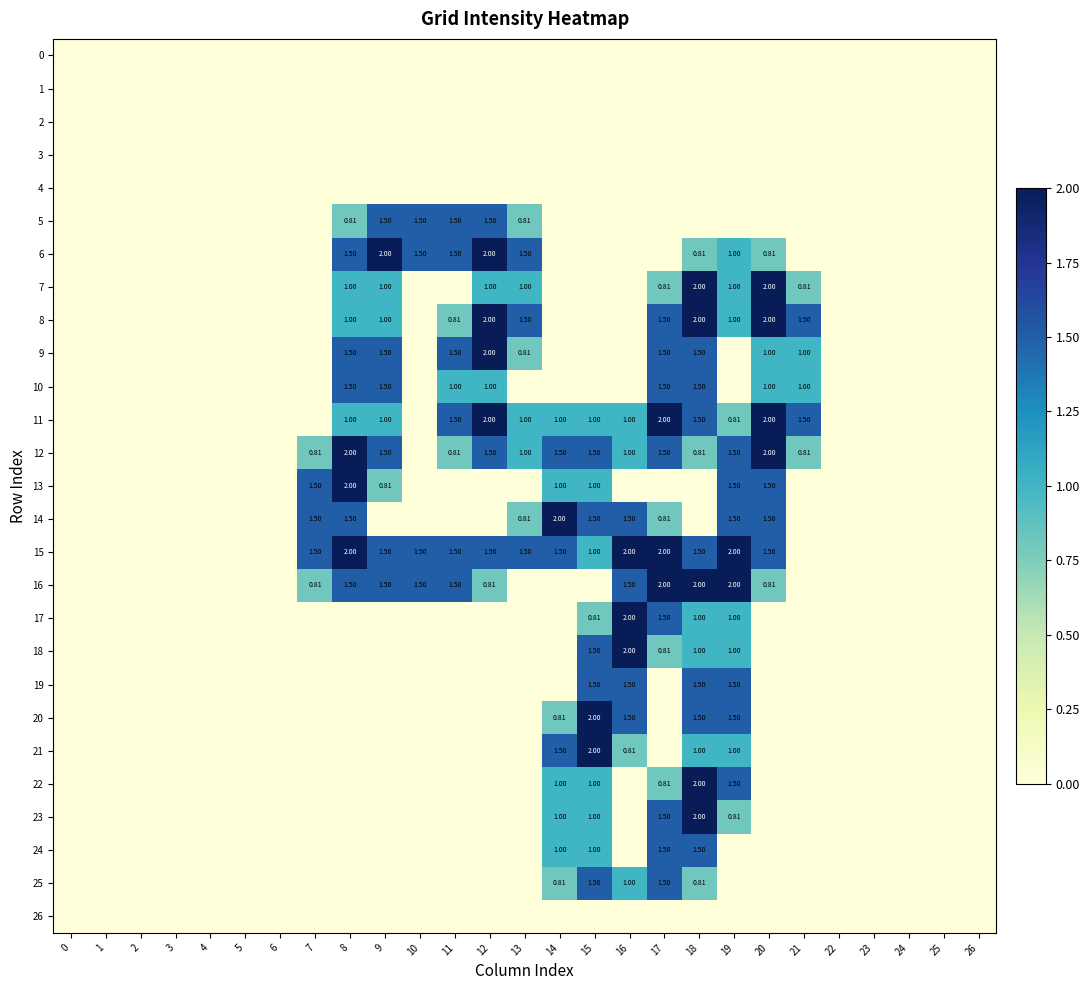

What is the maximum value shown in the chart?

2.0